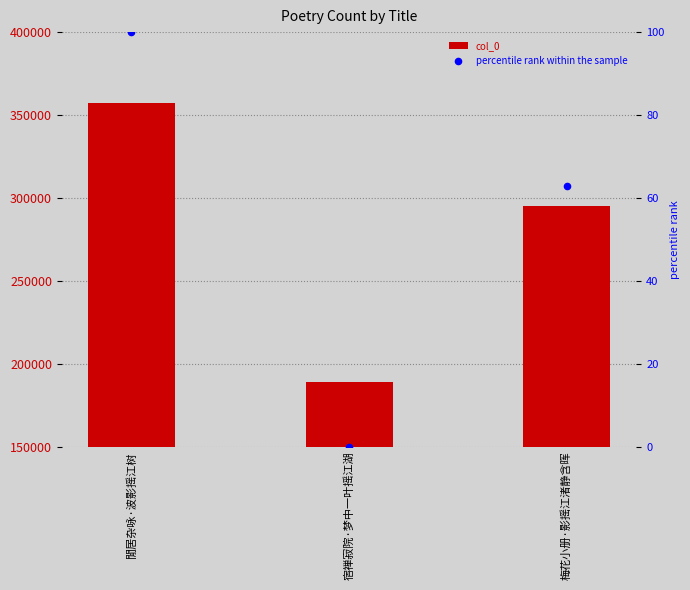

At how many categories does at least one series exceed 277039?

2